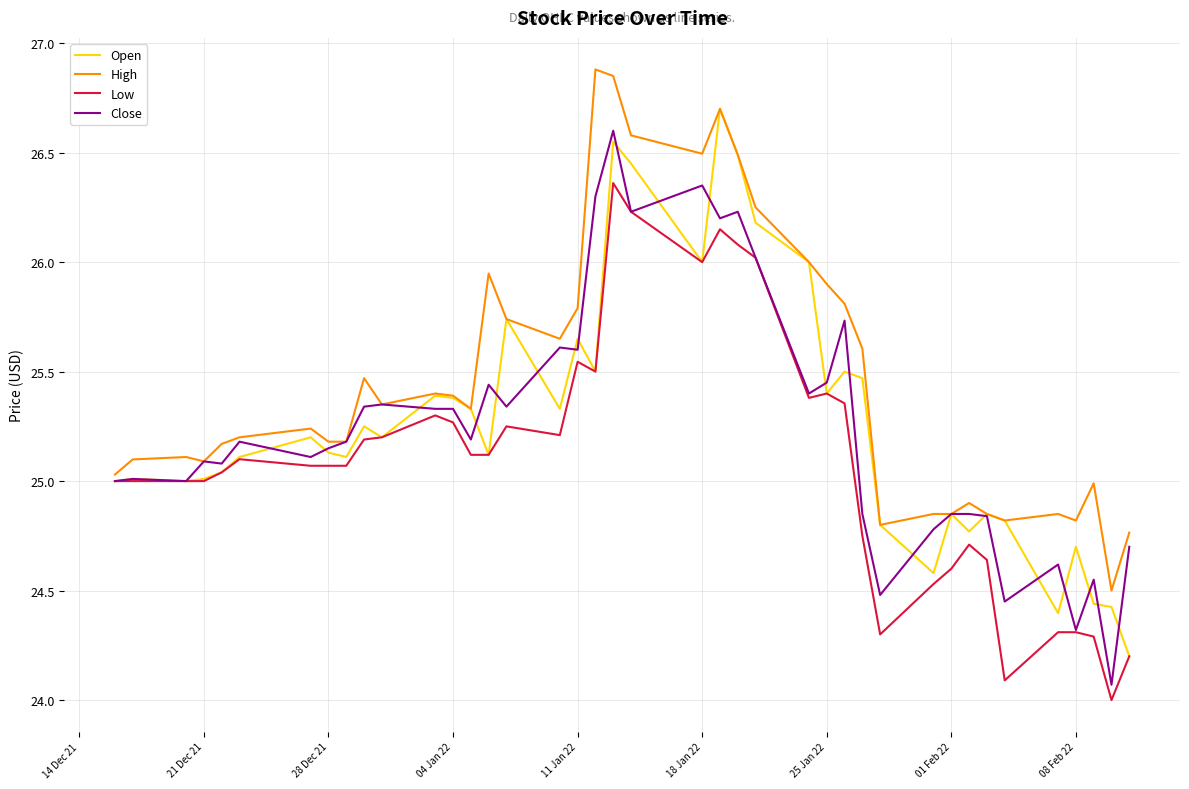

What is the minimum value shown in the chart?

24.0